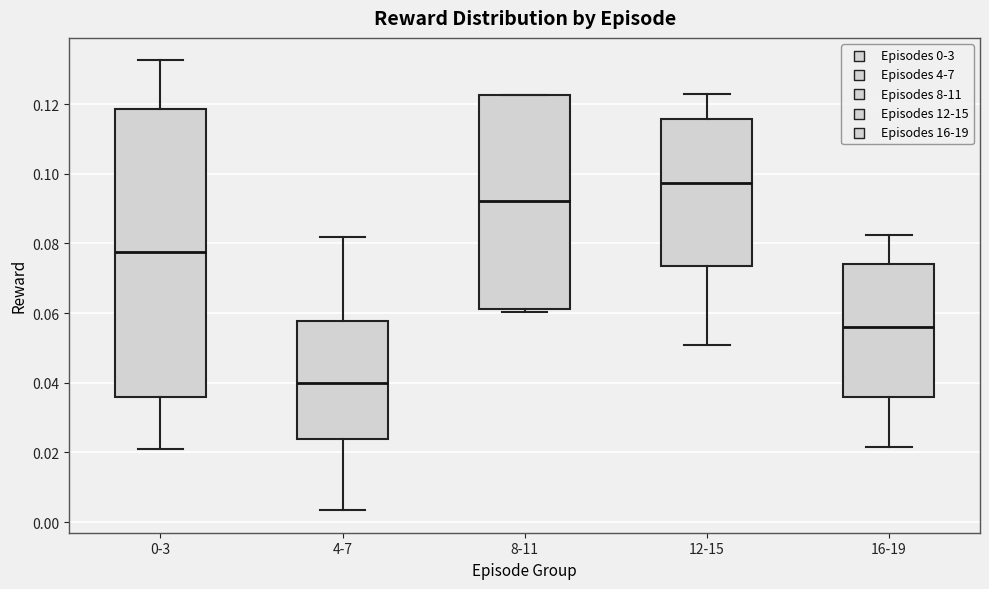

Where is the upper edge of the box for 16-19 on the y-axis? The values are not printed on the chart, so give them approximately, as read against the axis.

0.074